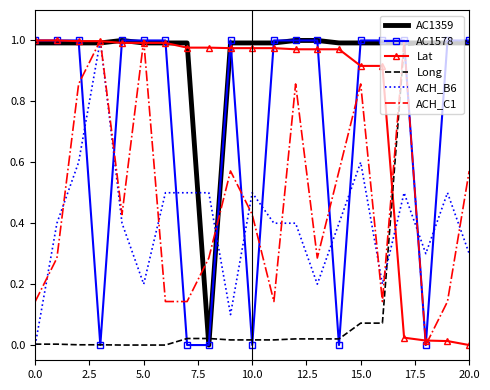

True or false: Long and ACH_C1 cross at least once.

True